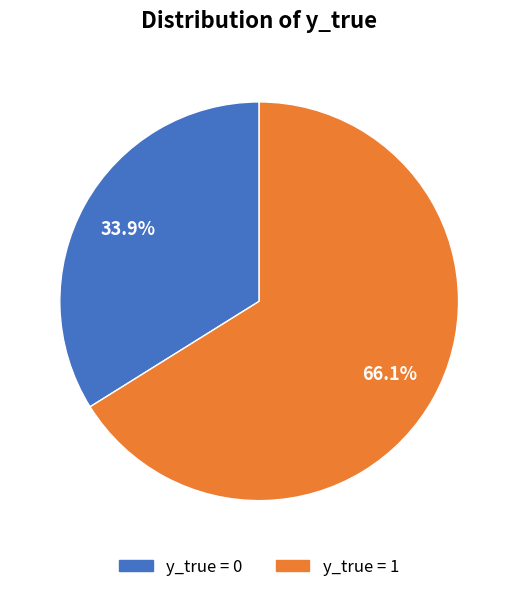

How many segments does this pie chart have?

2